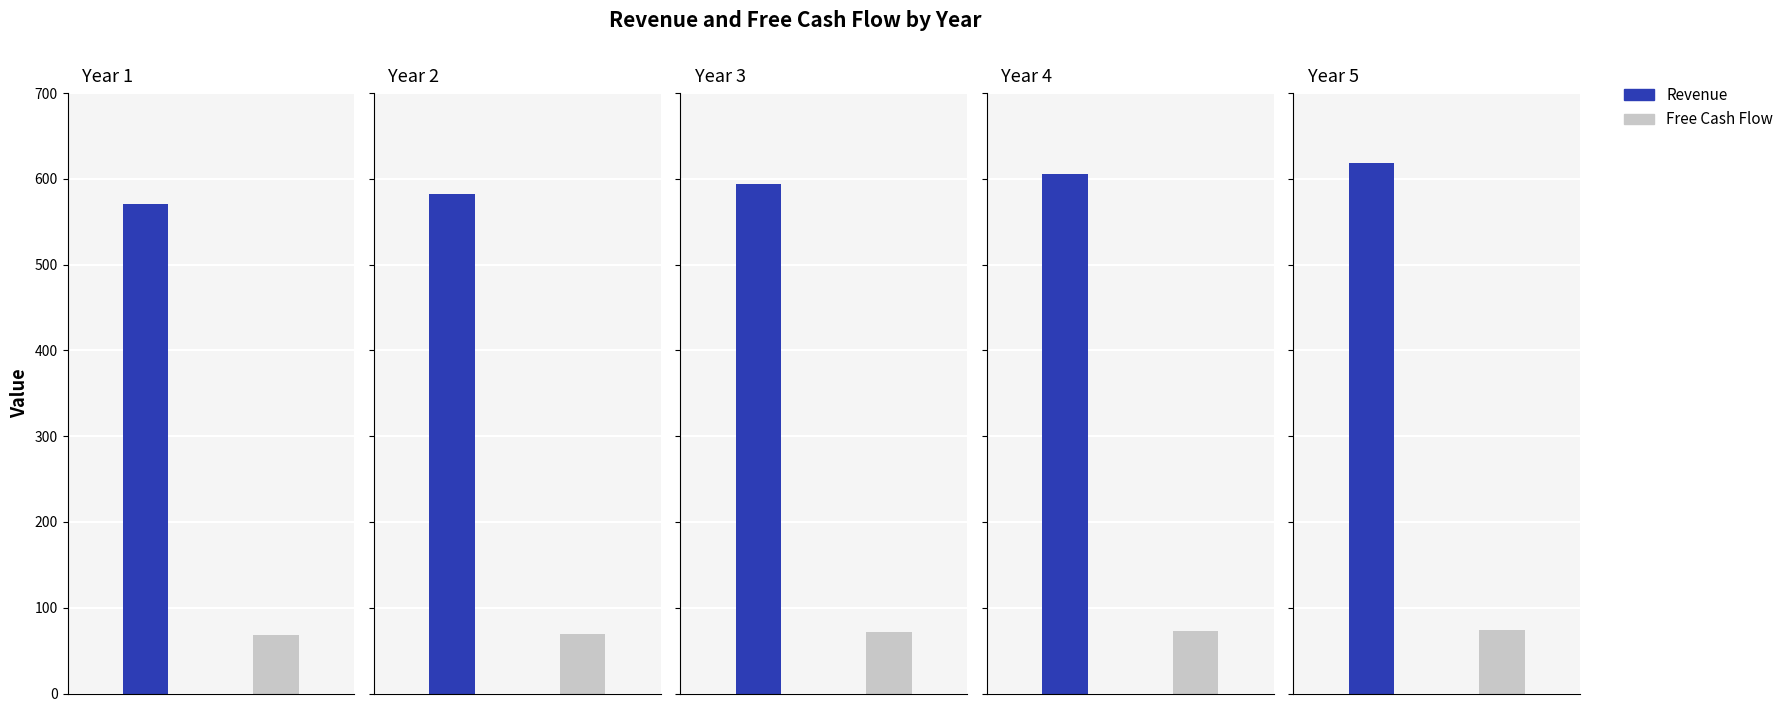

Which series has the widest spread of values?

Revenue